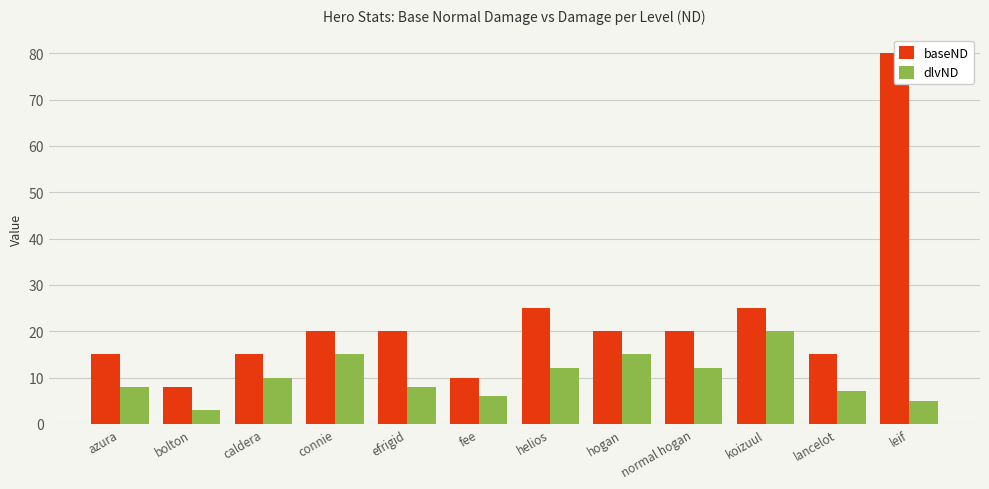

At which category does the chart reach its minimum across all series?

bolton